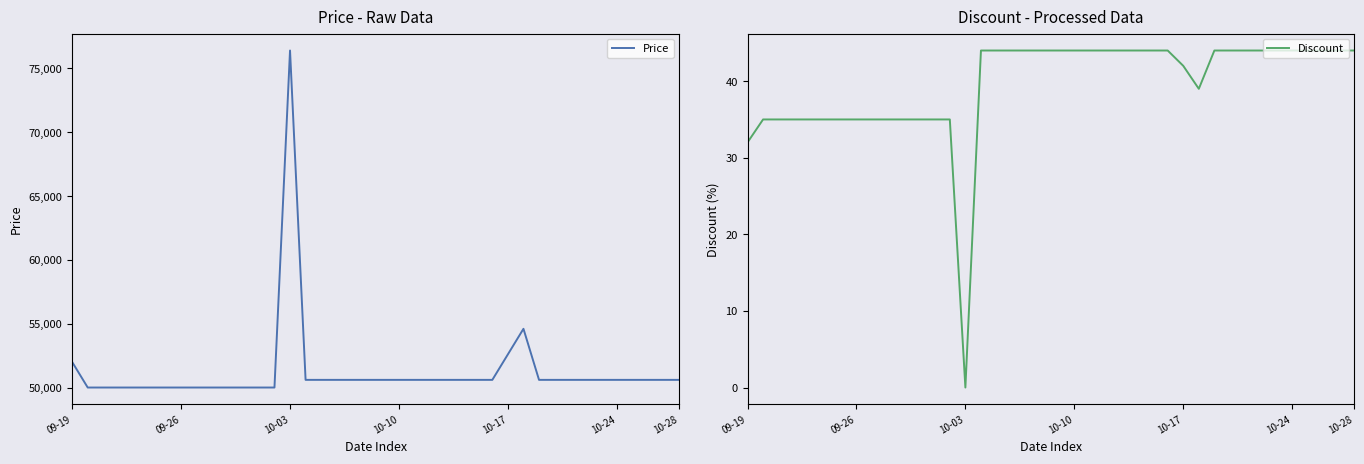

True or false: Price has a value of 50600 at 15.

True